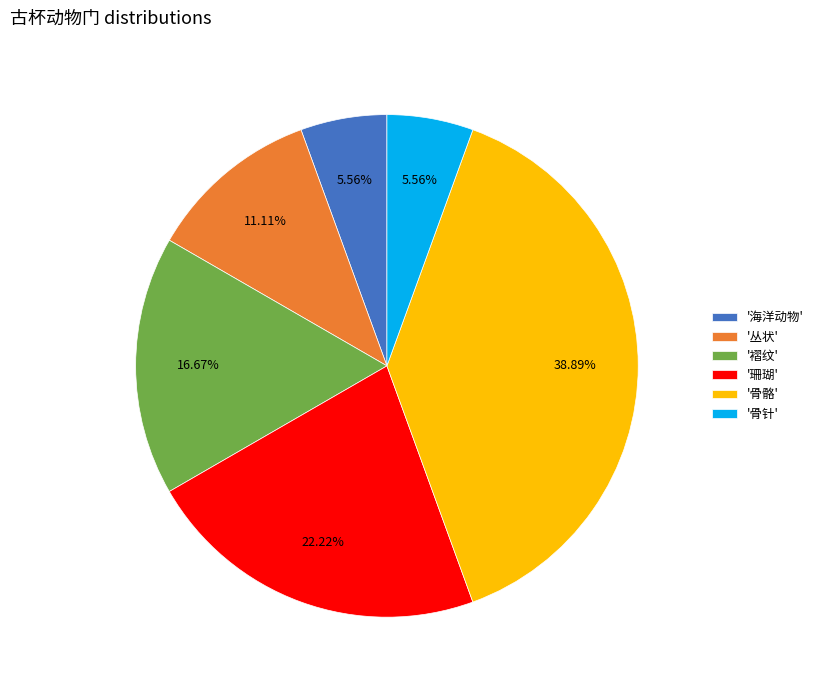

Is there a majority slice in this chart?

No